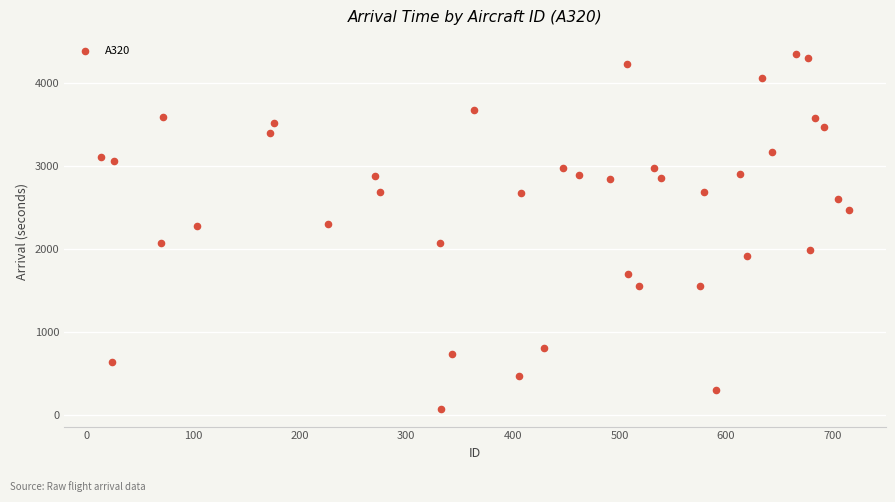

What is the range of Y values (max minus min)?

4268.3